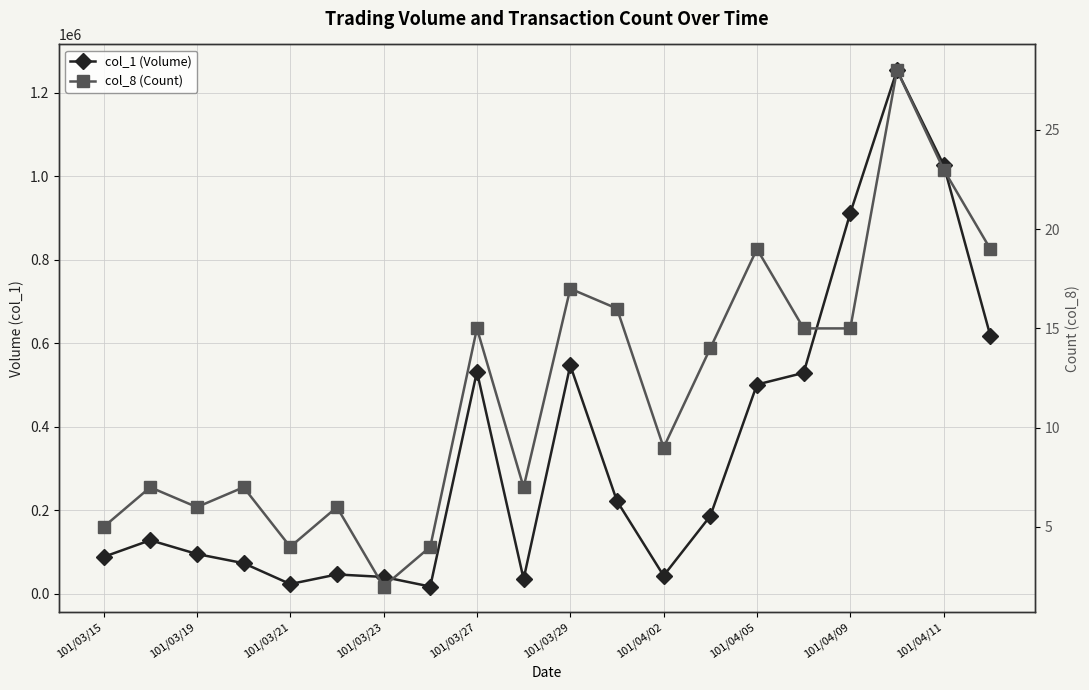

Rank the series by their average value, from highest to lowest.

col_1 (Volume), col_8 (Count)